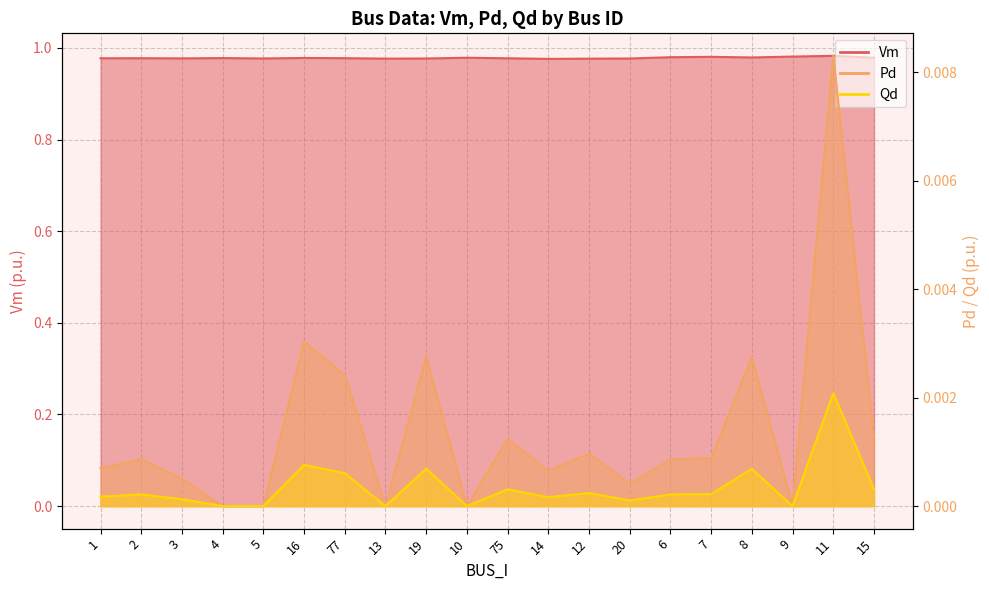

What is the label of the 3rd point from the right?

9